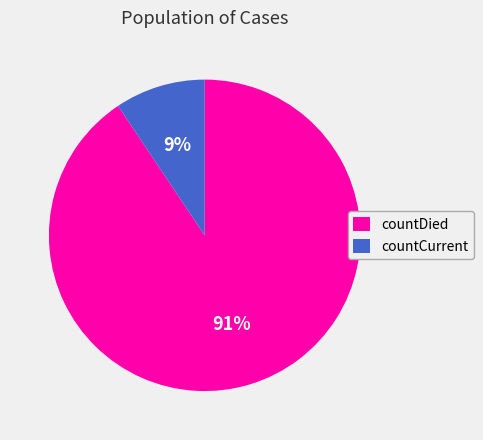

True or false: countCurrent accounts for 1% of the total.

False